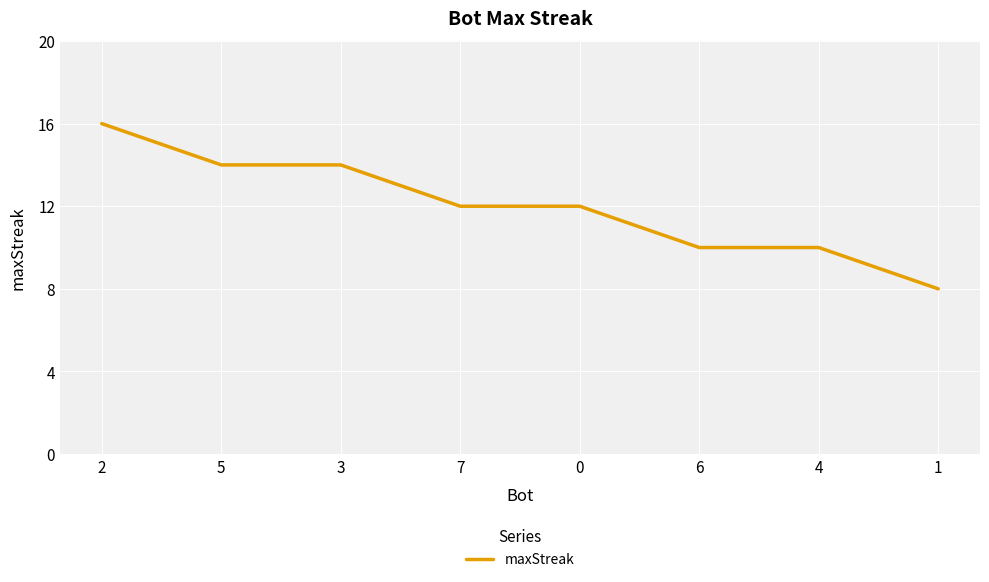

What is the approximate value at 1?

8